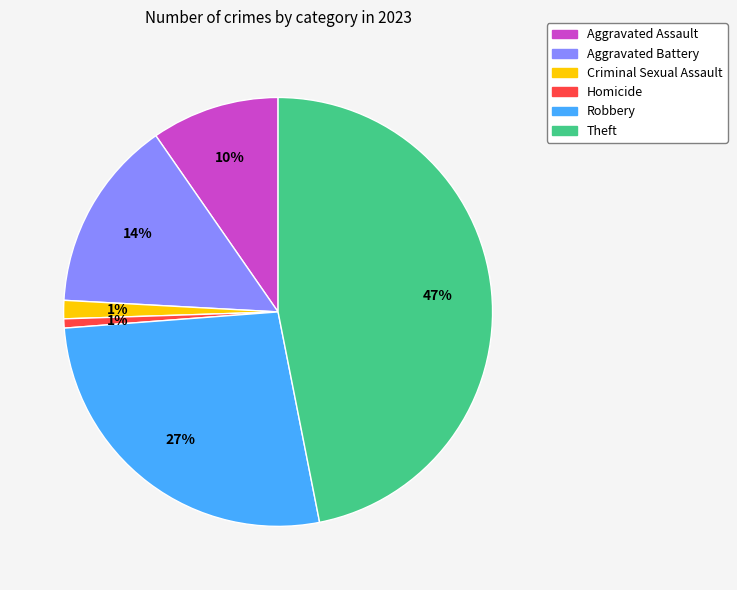

Do Criminal Sexual Assault and Theft together represent more than half of the pie?

No